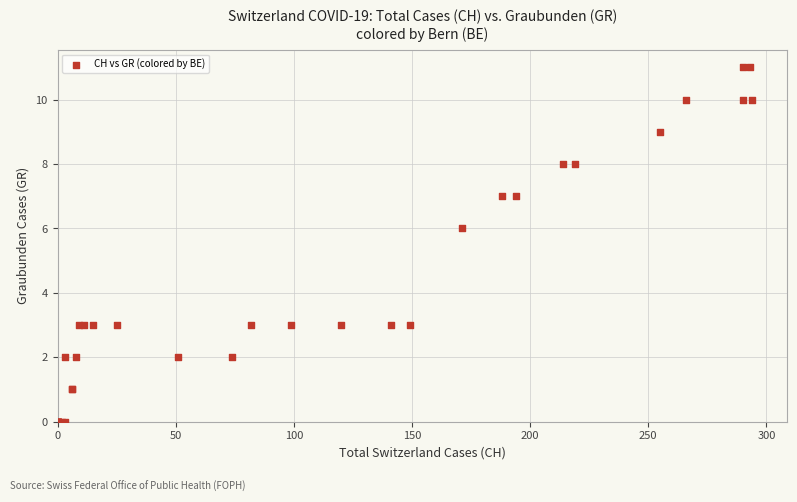

What Y value in the scatter plot is closest to 5?

6